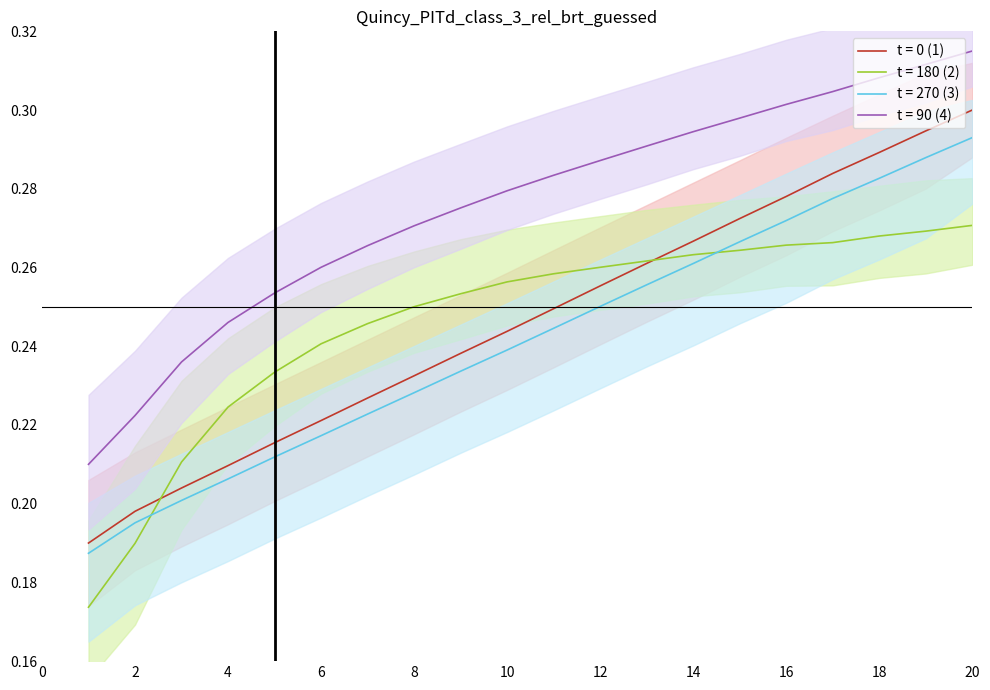

True or false: t = 90 (4) and t = 270 (3) intersect in this chart.

False